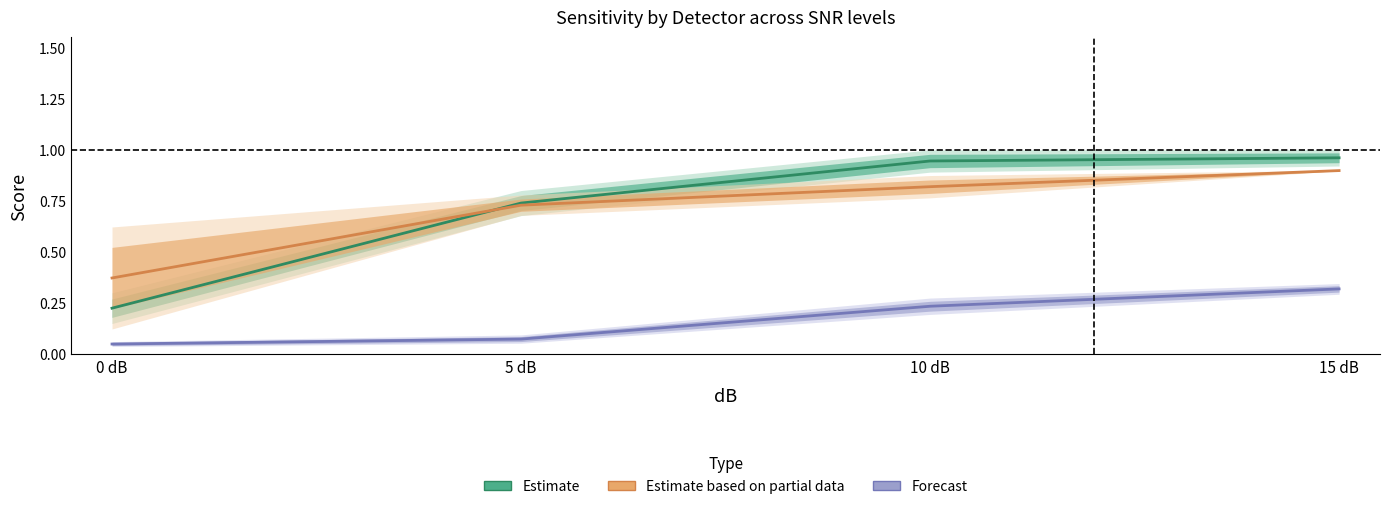

Reading left to right, list all the values displayed in this chart.

HIL: 0.0	0.1	0.2	0.3
SLL: 0.2	0.7	0.9	1.0
Delphos: 0.4	0.7	0.8	0.9